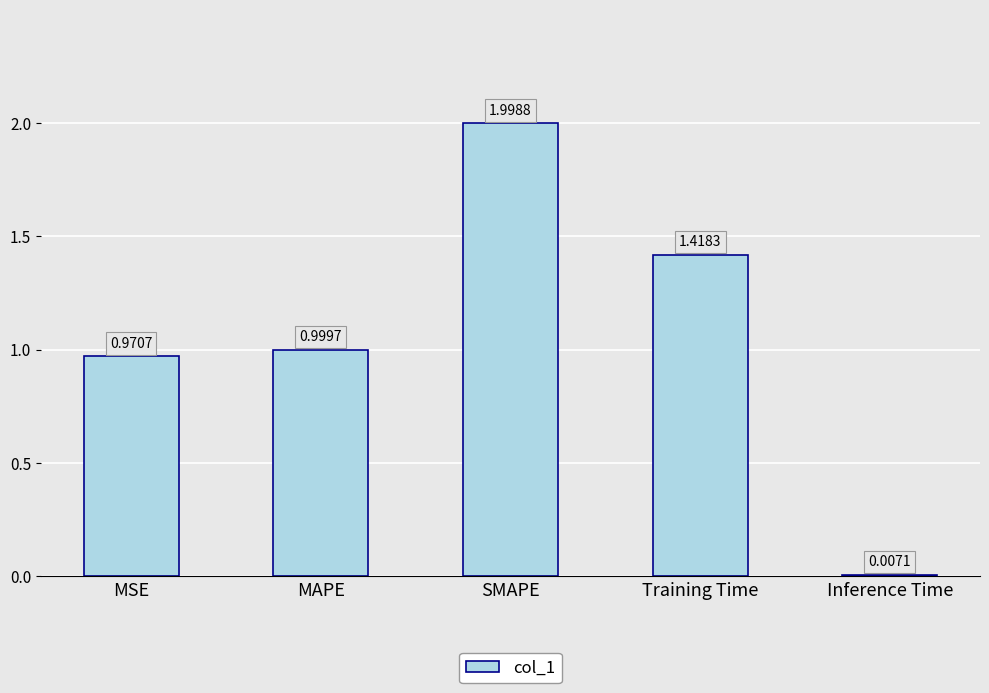

What is the sum of the values at MSE and MAPE?

2.0